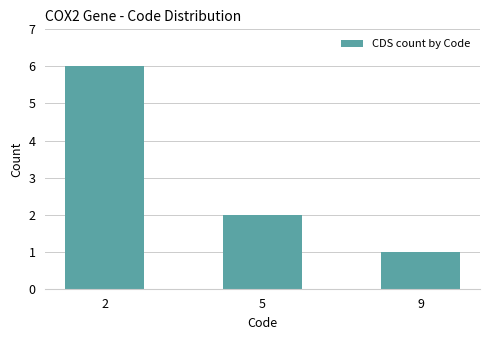

Which category has the highest value across all series?

2